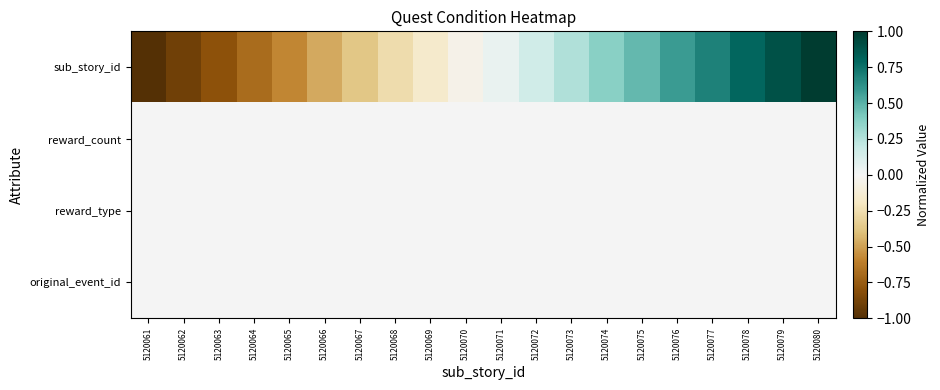

Reading left to right, extract all data points from this chart.

sub_story_id: 5120061=-1.0	5120062=-0.9	5120063=-0.8	5120064=-0.7	5120065=-0.6	5120066=-0.5	5120067=-0.4	5120068=-0.3	5120069=-0.2	5120070=-0.1	5120071=0.1	5120072=0.2	5120073=0.3	5120074=0.4	5120075=0.5	5120076=0.6	5120077=0.7	5120078=0.8	5120079=0.9	5120080=1.0
reward_count: 5120061=0.0	5120062=0.0	5120063=0.0	5120064=0.0	5120065=0.0	5120066=0.0	5120067=0.0	5120068=0.0	5120069=0.0	5120070=0.0	5120071=0.0	5120072=0.0	5120073=0.0	5120074=0.0	5120075=0.0	5120076=0.0	5120077=0.0	5120078=0.0	5120079=0.0	5120080=0.0
reward_type: 5120061=0.0	5120062=0.0	5120063=0.0	5120064=0.0	5120065=0.0	5120066=0.0	5120067=0.0	5120068=0.0	5120069=0.0	5120070=0.0	5120071=0.0	5120072=0.0	5120073=0.0	5120074=0.0	5120075=0.0	5120076=0.0	5120077=0.0	5120078=0.0	5120079=0.0	5120080=0.0
original_event_id: 5120061=0.0	5120062=0.0	5120063=0.0	5120064=0.0	5120065=0.0	5120066=0.0	5120067=0.0	5120068=0.0	5120069=0.0	5120070=0.0	5120071=0.0	5120072=0.0	5120073=0.0	5120074=0.0	5120075=0.0	5120076=0.0	5120077=0.0	5120078=0.0	5120079=0.0	5120080=0.0